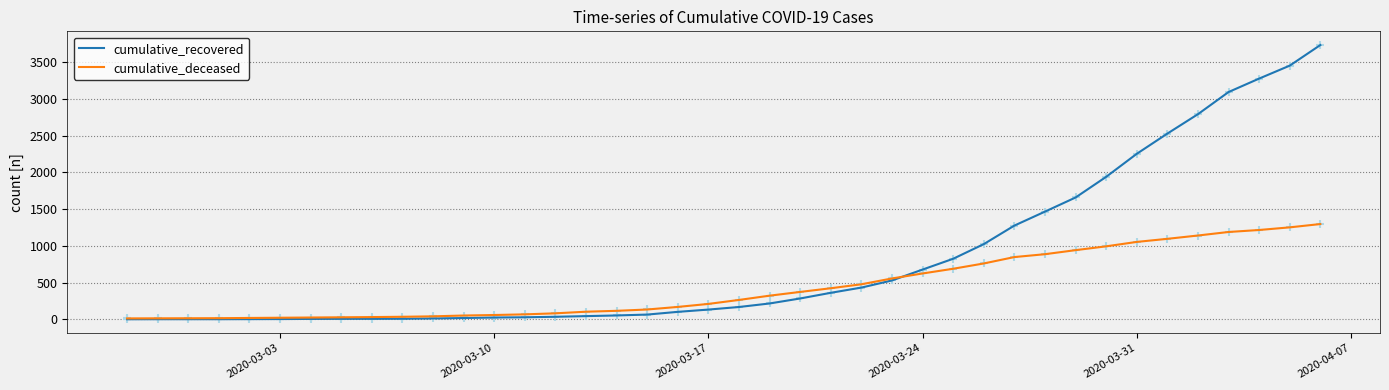

Which series has the largest total across all categories?

cumulative_recovered